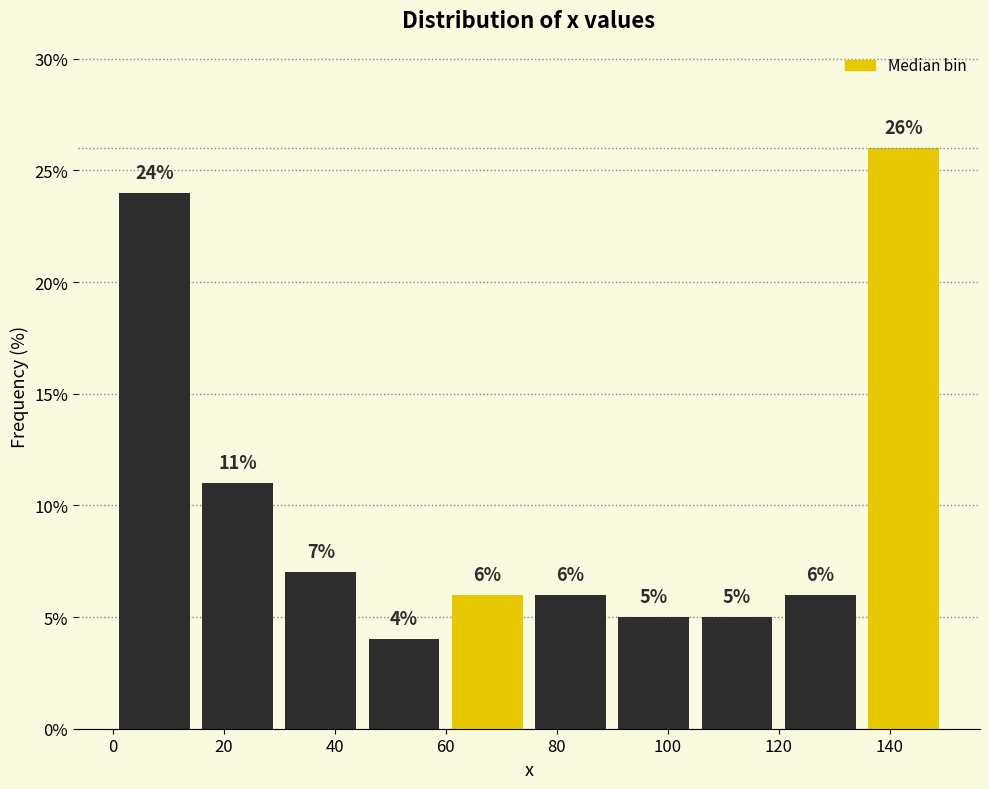

Over which range of the x-axis is the bar tallest?

135 to 150